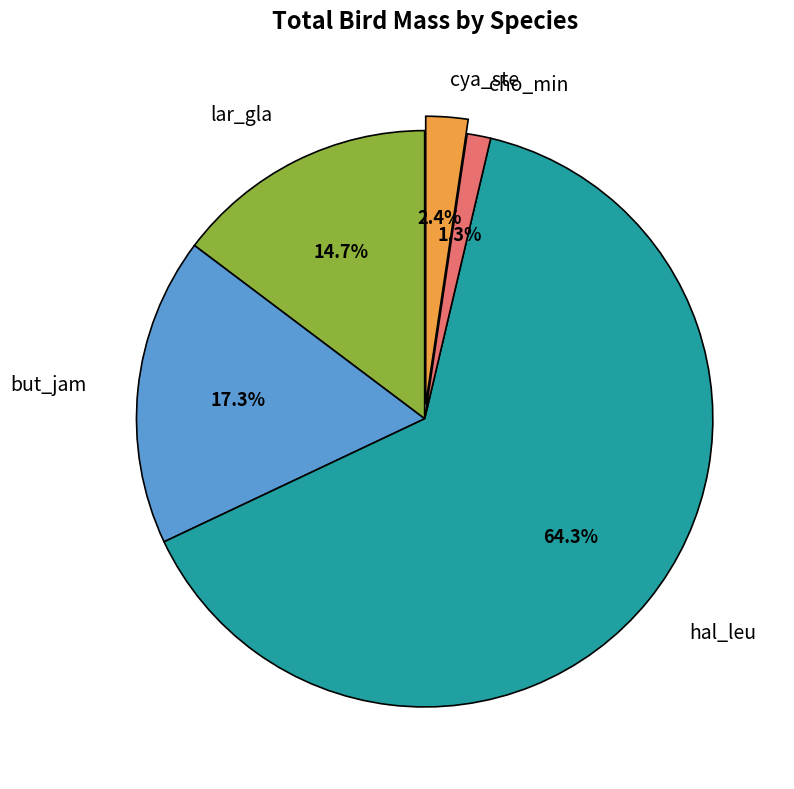

Between lar_gla and cho_min, which is larger?

lar_gla